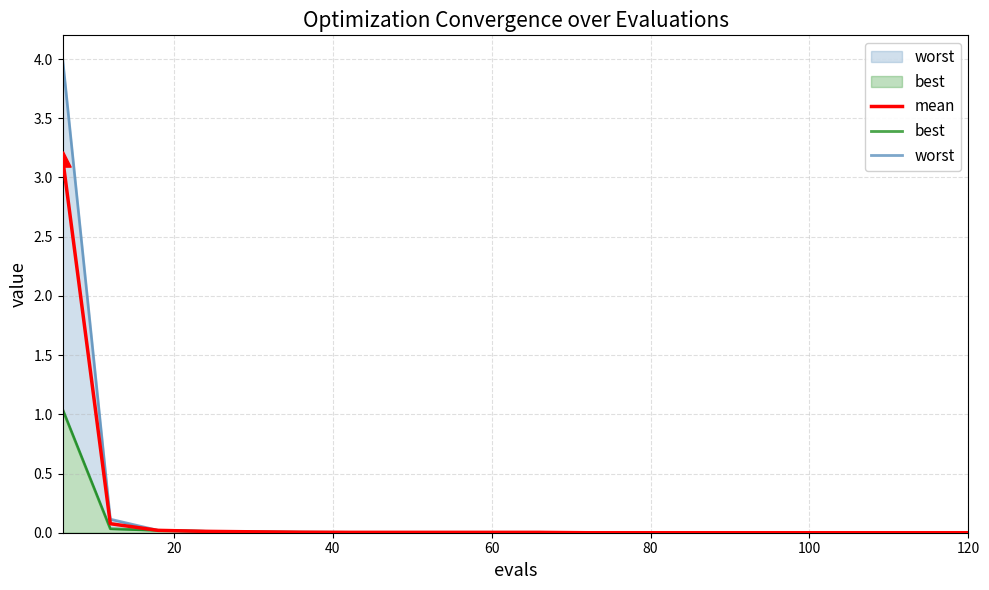

What are all the series names shown in the legend?

mean, best, worst